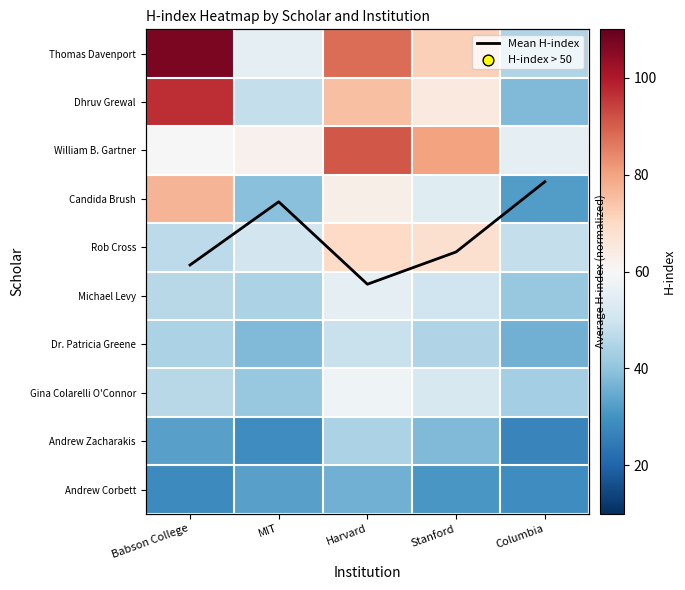

What is the lowest value of the Michael Levy series?

41.0